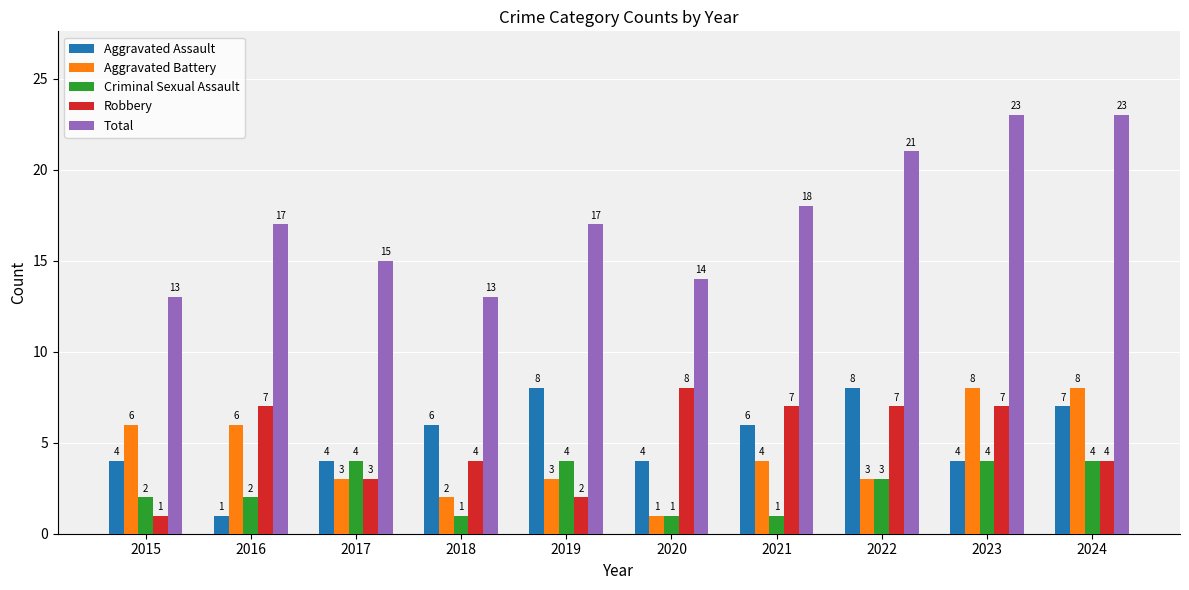

Between 2016 and 2019, which series saw the biggest shift?

Aggravated Assault